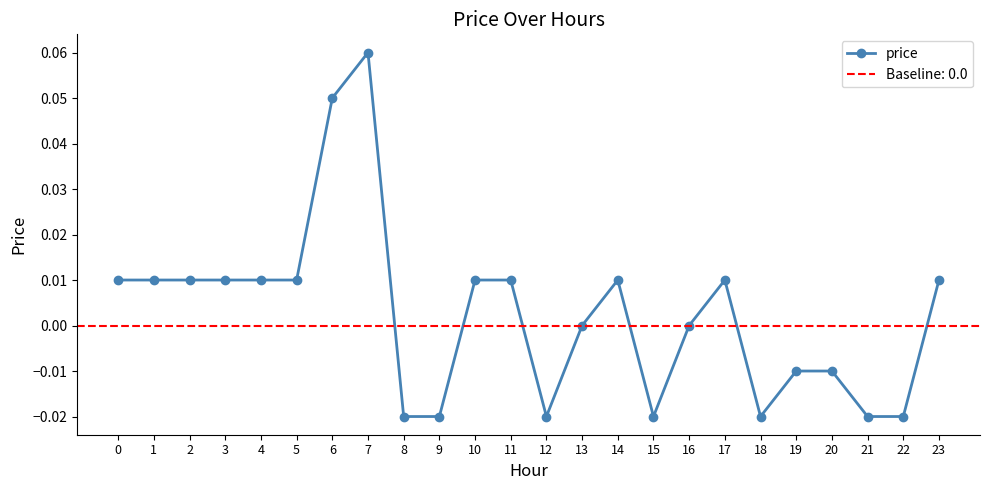

Does the chart have visible grid lines?

No